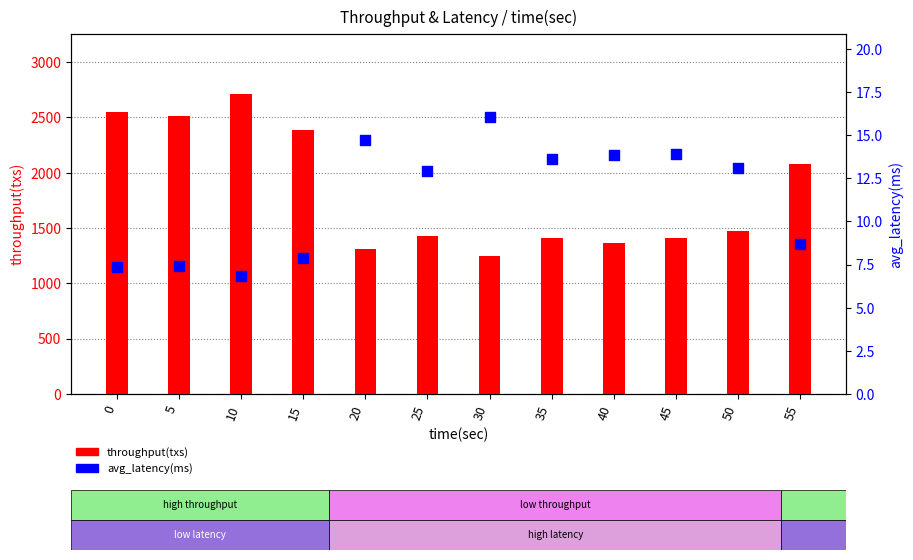

Which series has the largest total across all categories?

throughput(txs)